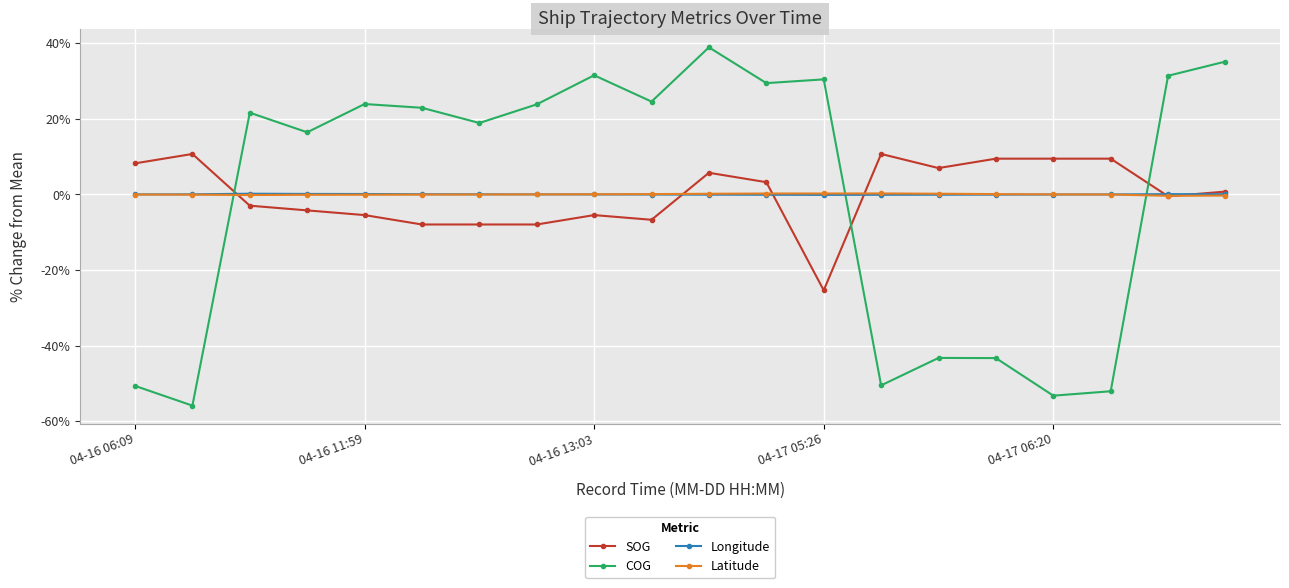

What is the value of the COG point at the 1st from the left?

-50.6